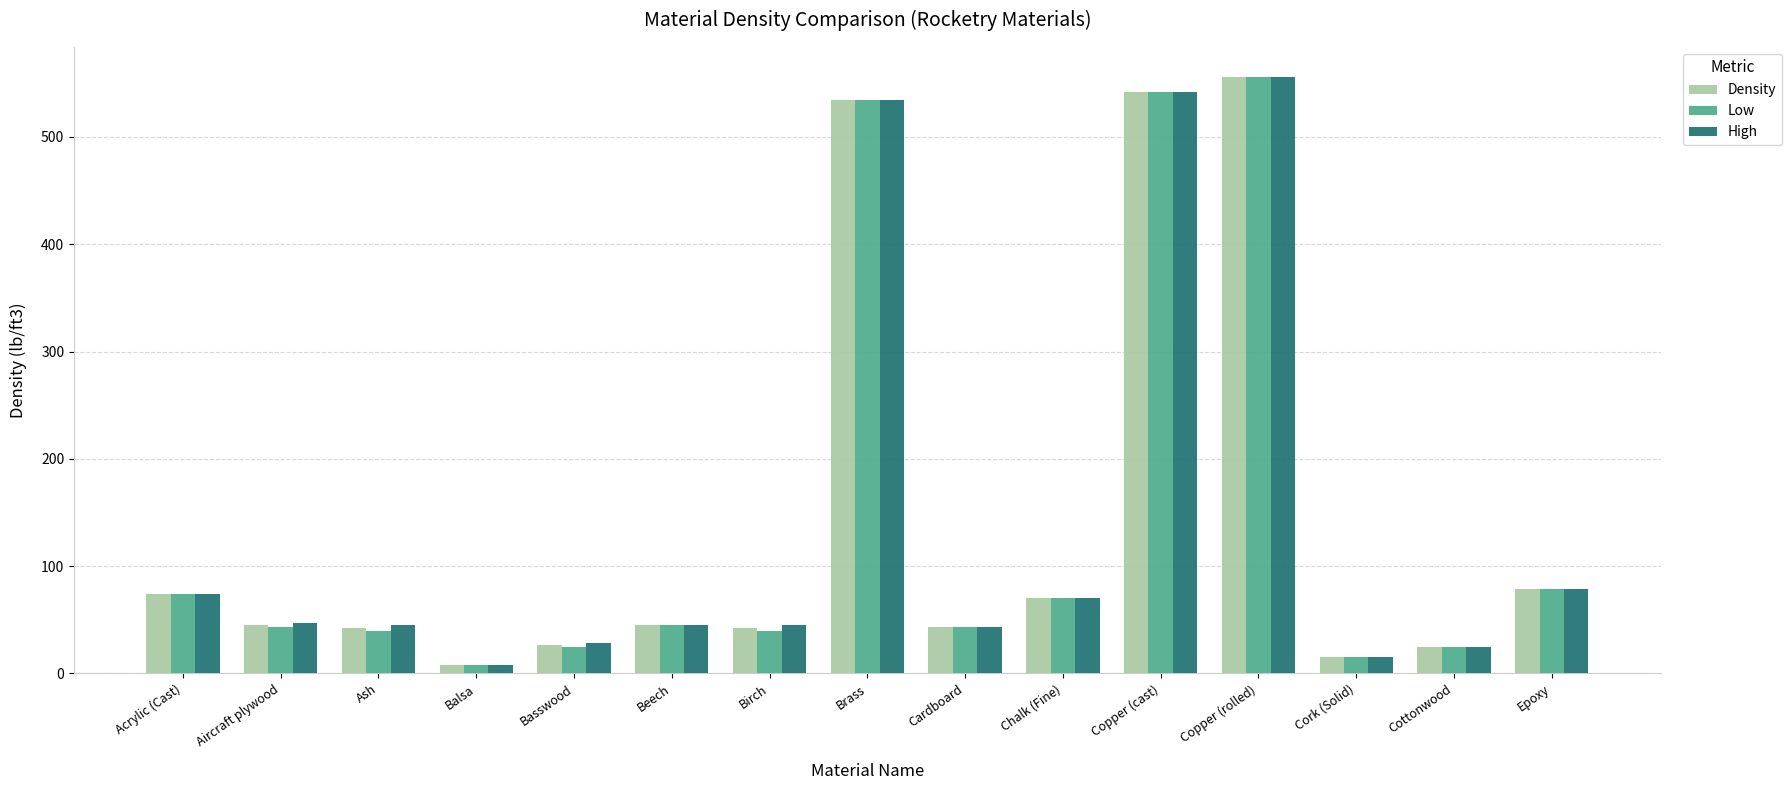

How many distinct data groups are displayed?

3